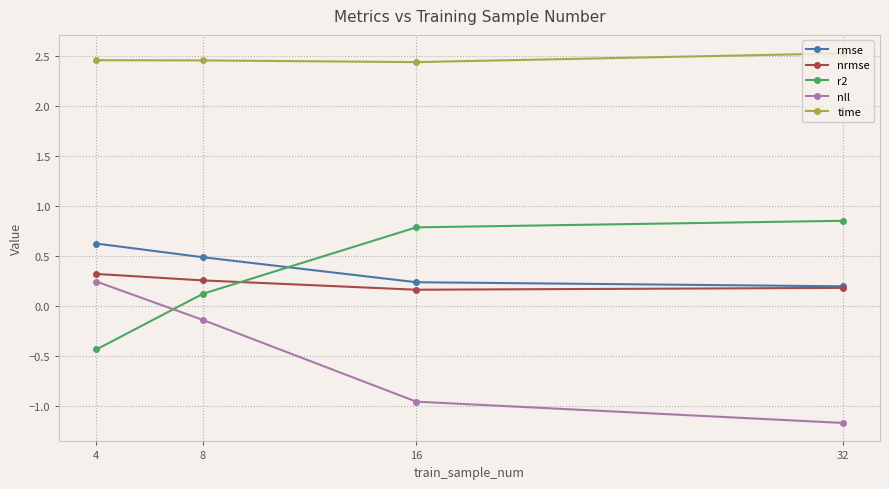

Which series has the largest total across all categories?

time